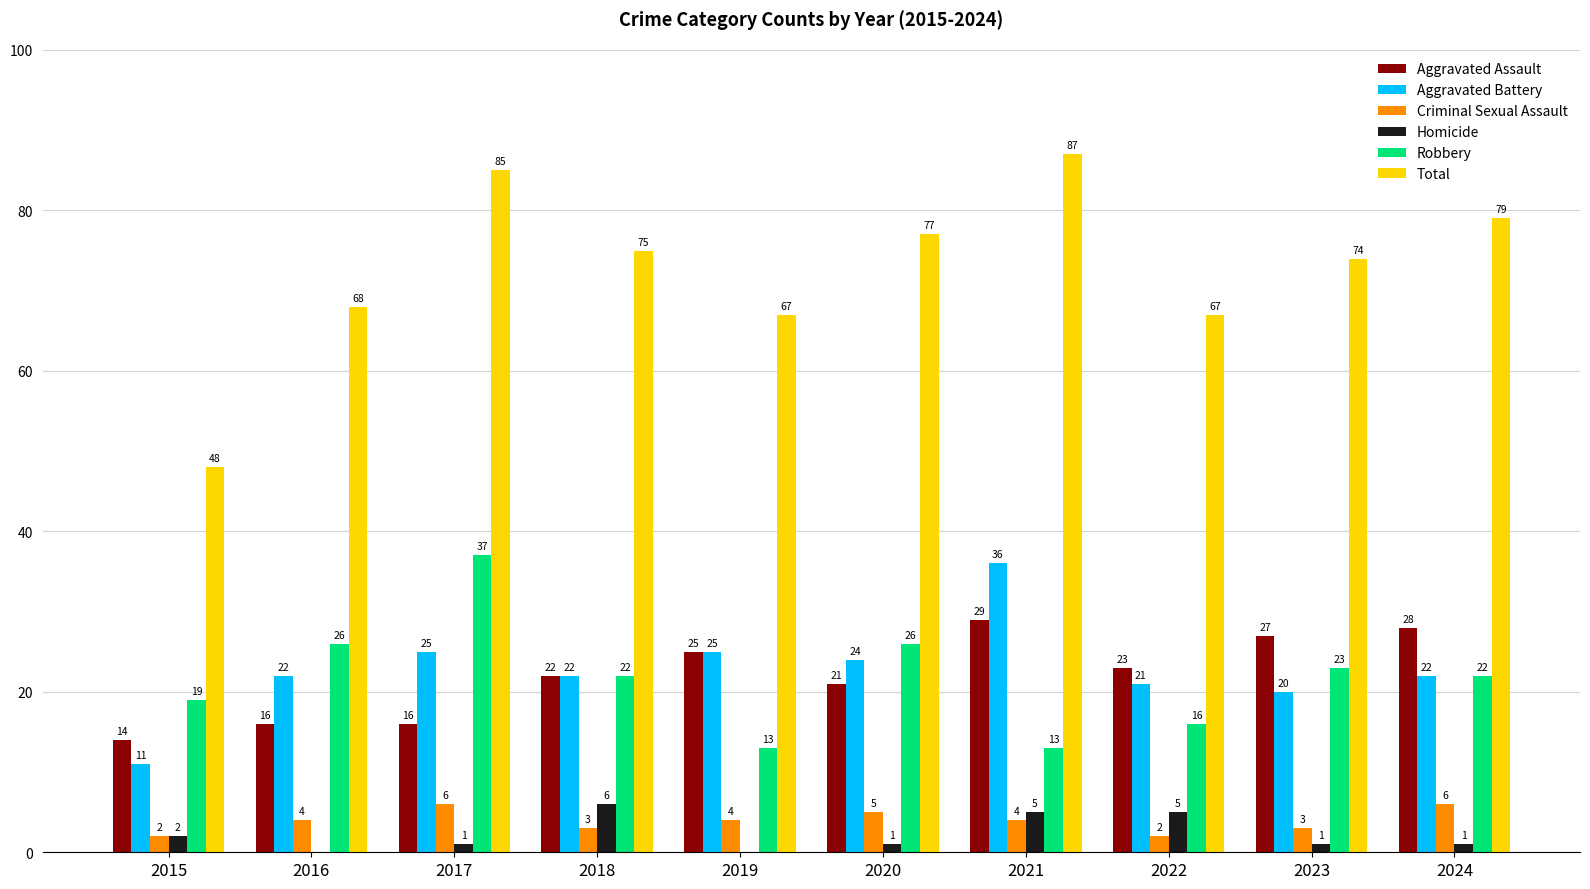

Which series has the largest total across all categories?

Total